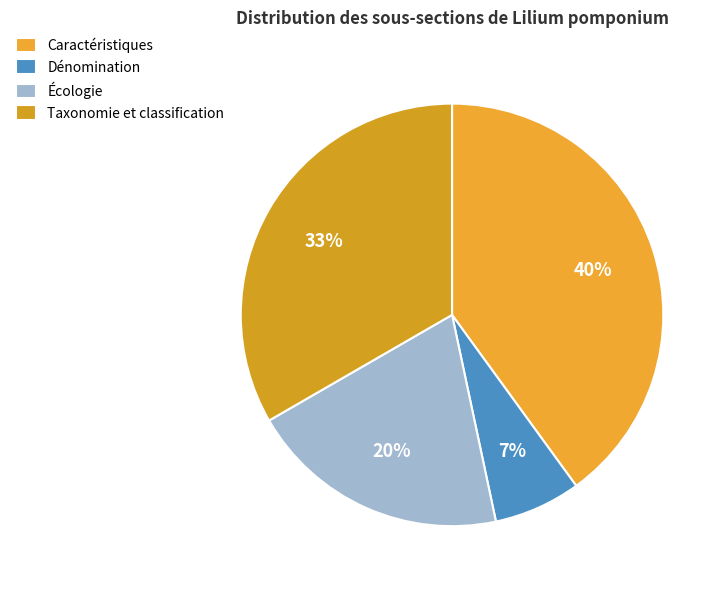

To the nearest percent, what is the average slice percentage?

25%